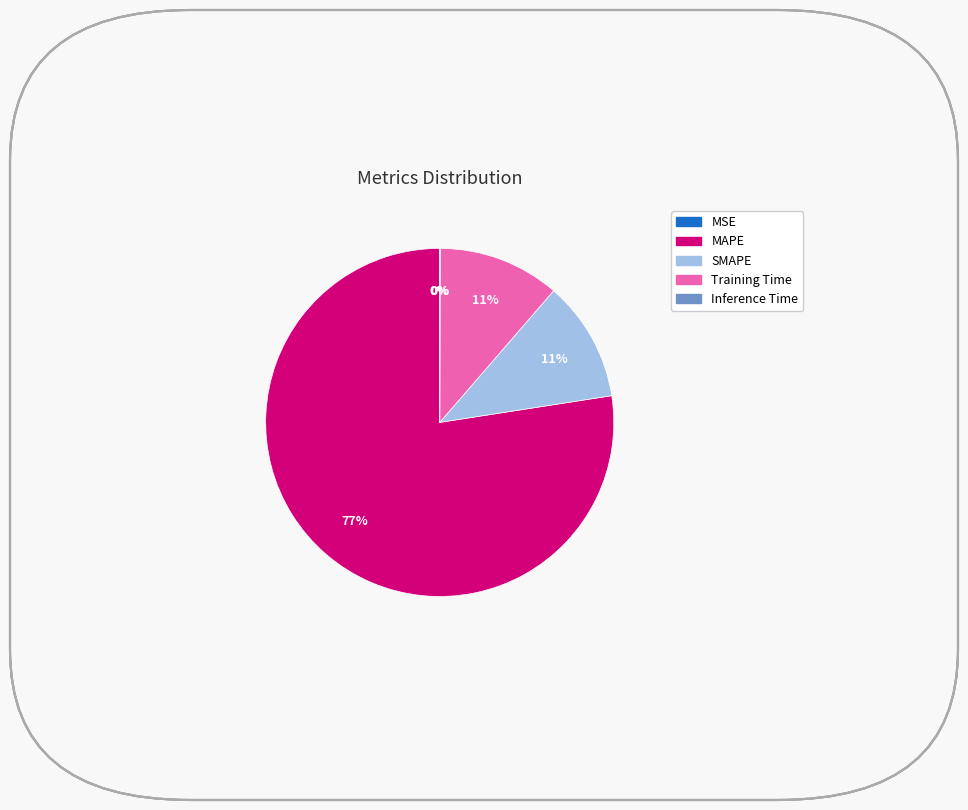

To the nearest percent, what portion does Training Time represent?

11%